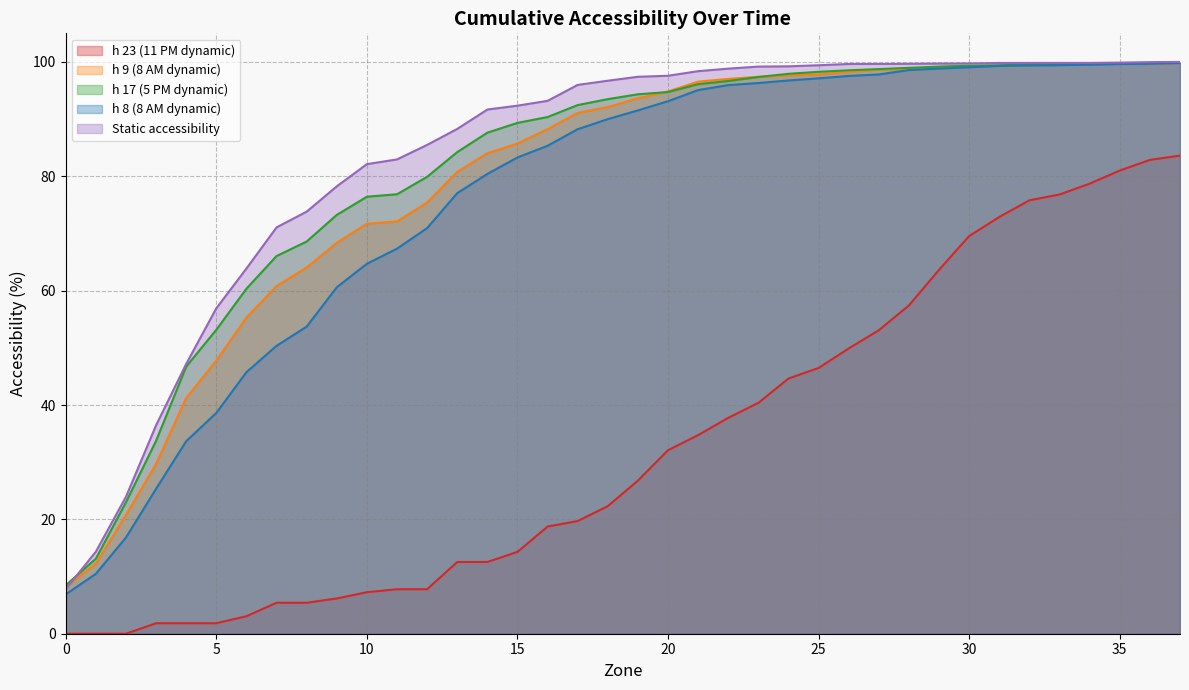

List the labels in order of h 23 value, largest first.

37, 36, 35, 34, 33, 32, 31, 30, 29, 28, 27, 26, 25, 24, 23, 22, 21, 20, 19, 18, 17, 16, 15, 13, 14, 11, 12, 10, 9, 7, 8, 6, 3, 4, 5, 0, 1, 2